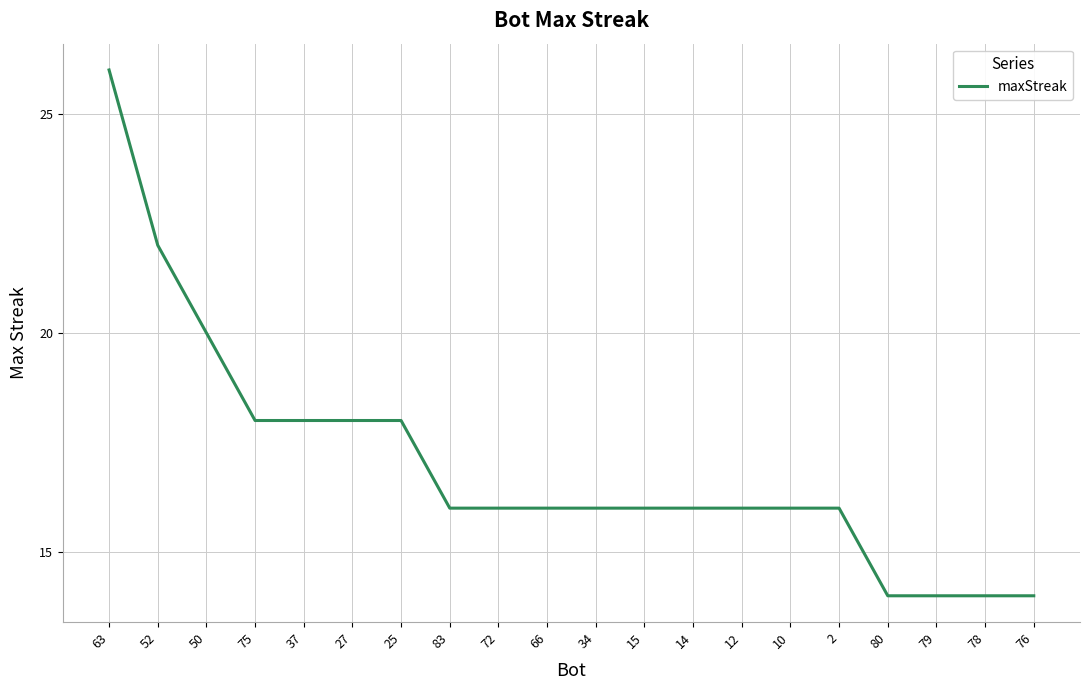

How many lines are shown in the chart?

1